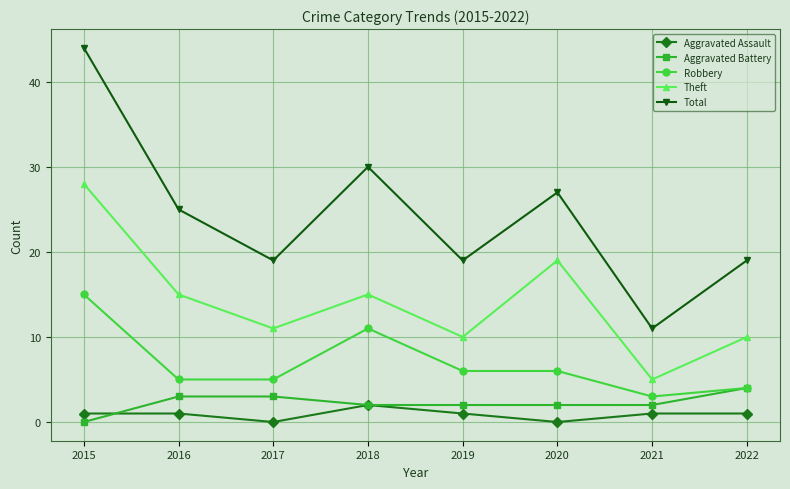

True or false: Theft and Aggravated Assault cross at least once.

False